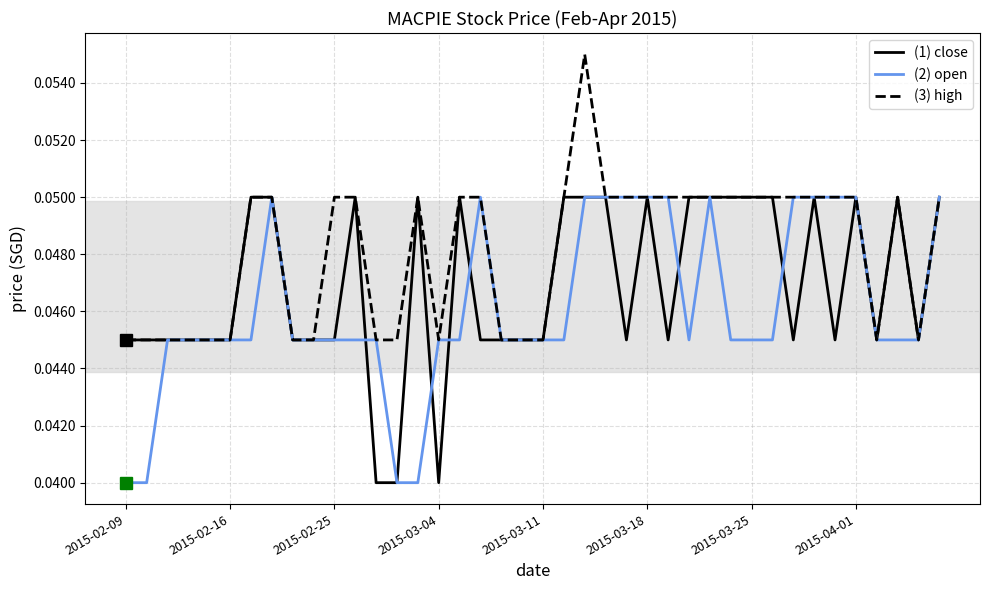

Which series has the largest total across all categories?

(3) high